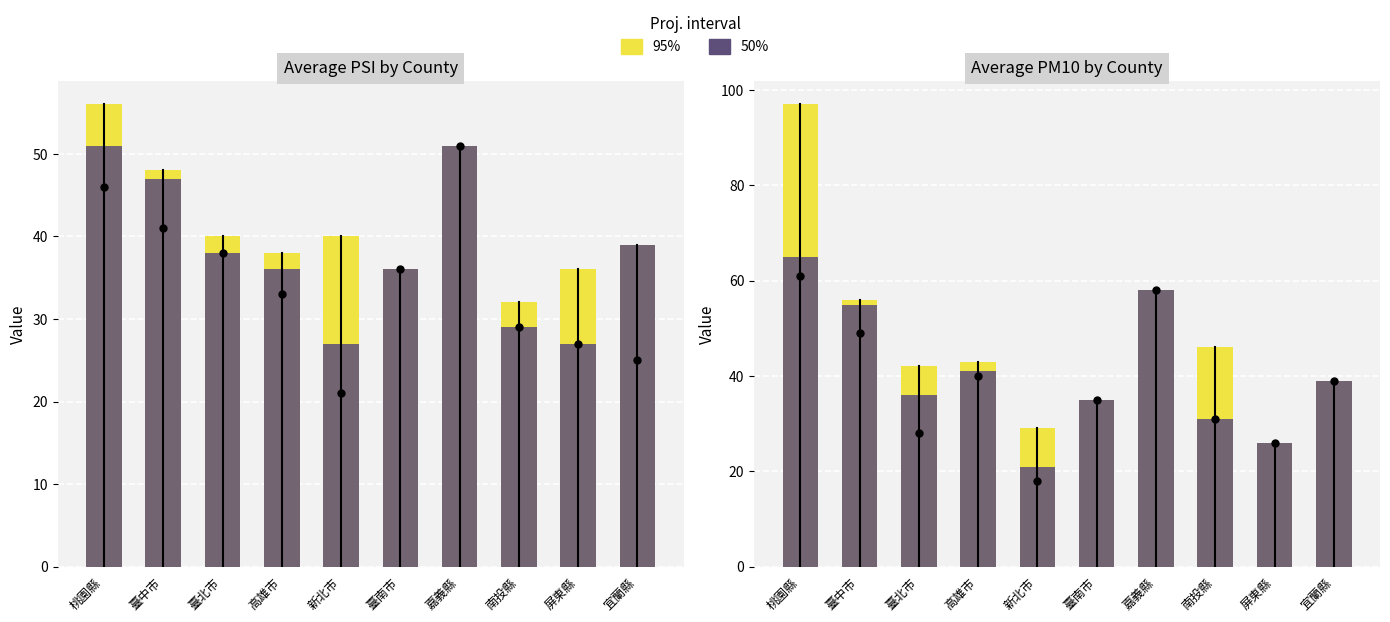

Rank the series by their average value, from lowest to highest.

50%, 95%